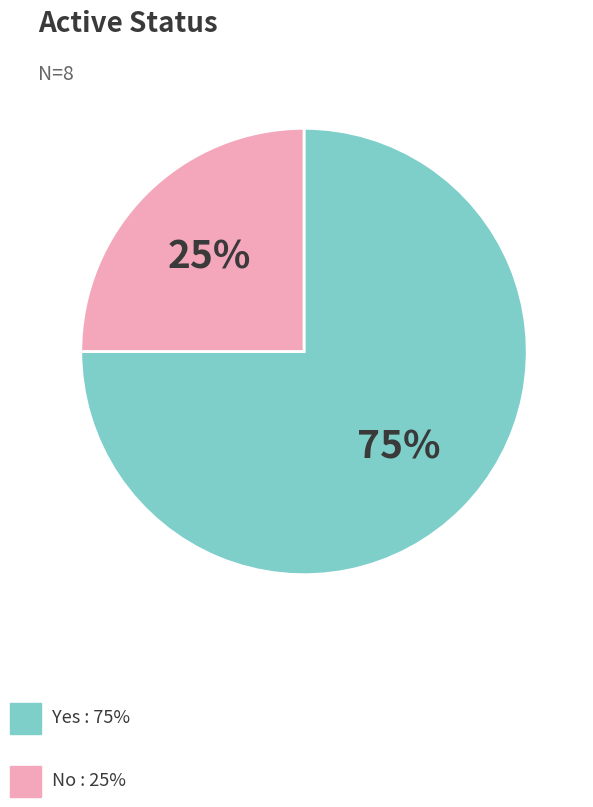

To the nearest percent, what is the difference between the largest and smallest slice percentages?

50%